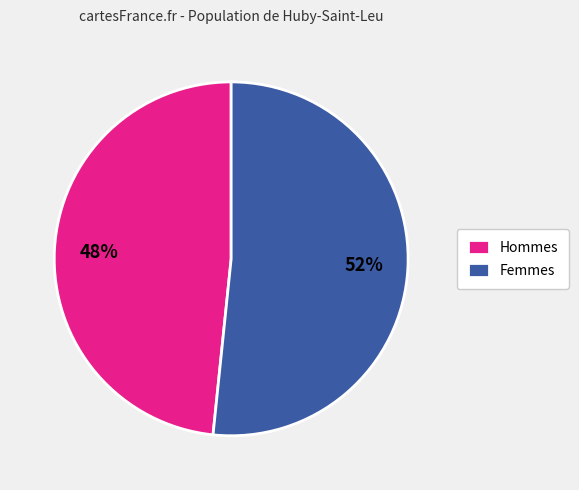

How many slices are in this pie chart?

2